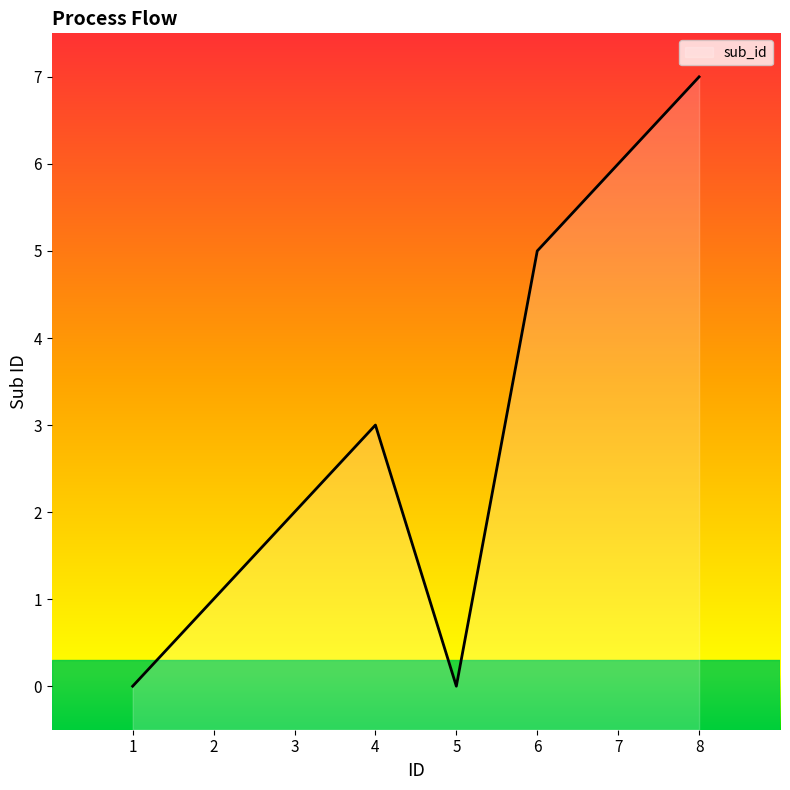

The value at 6 is 5. True or false?

True